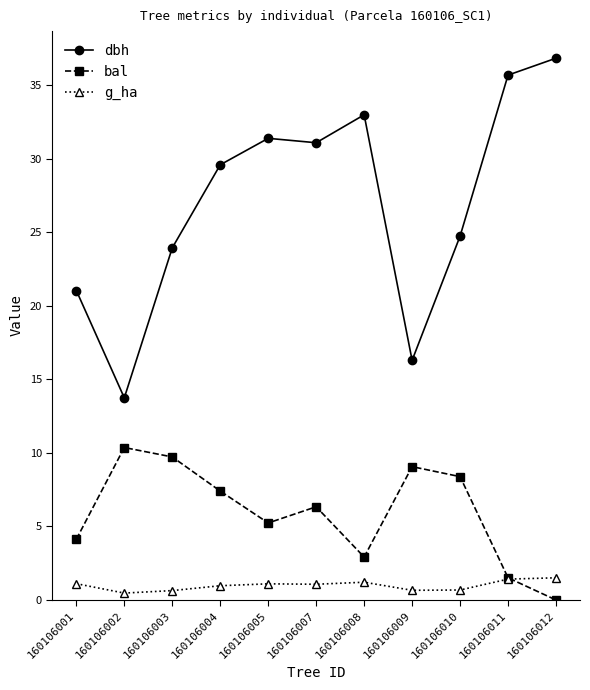

At which category does dbh reach its first local valley?

160106002